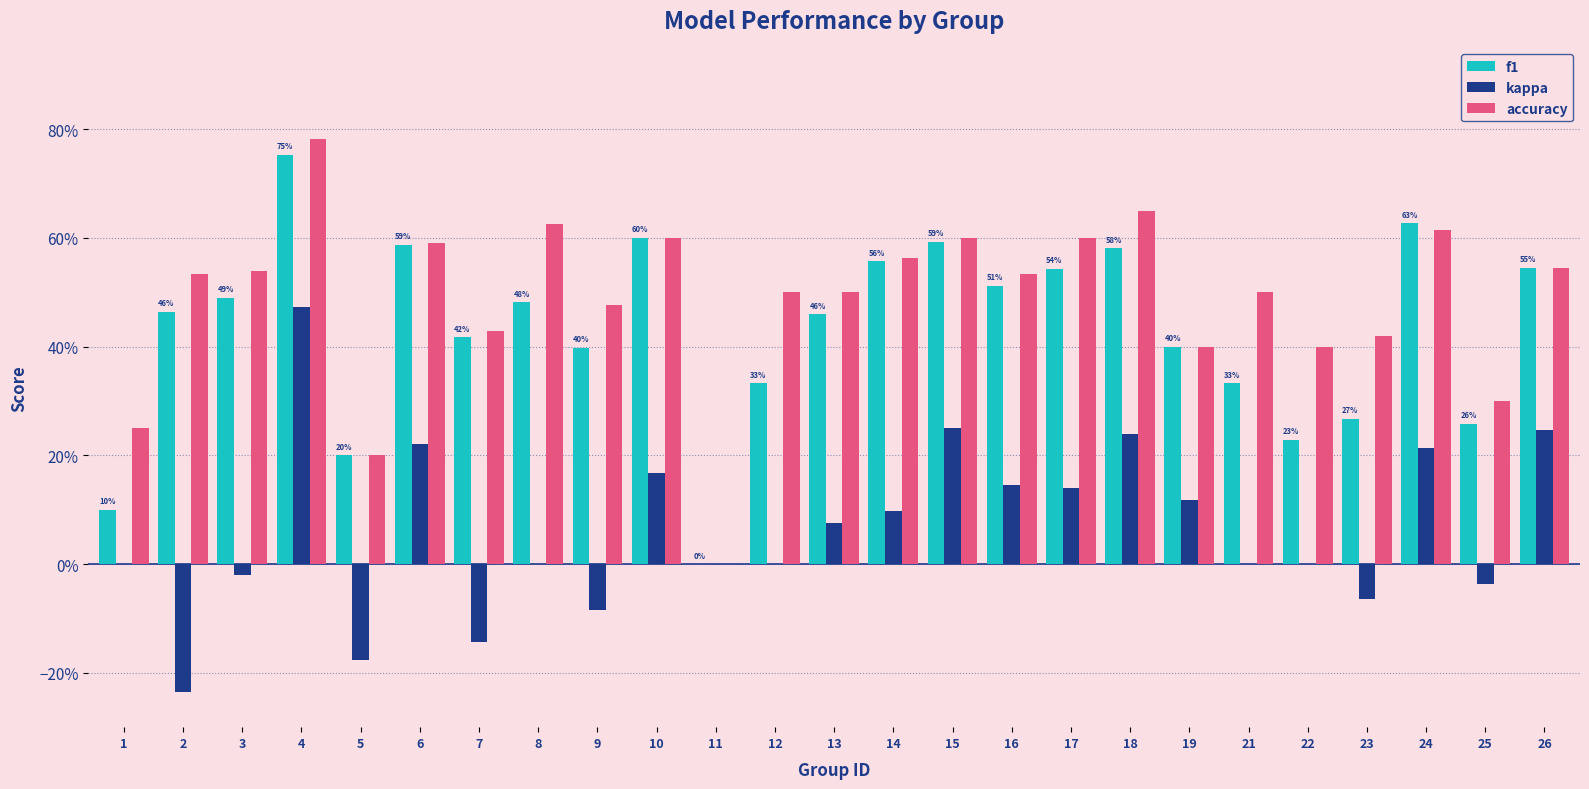

What are all the series names shown in the legend?

f1, kappa, accuracy